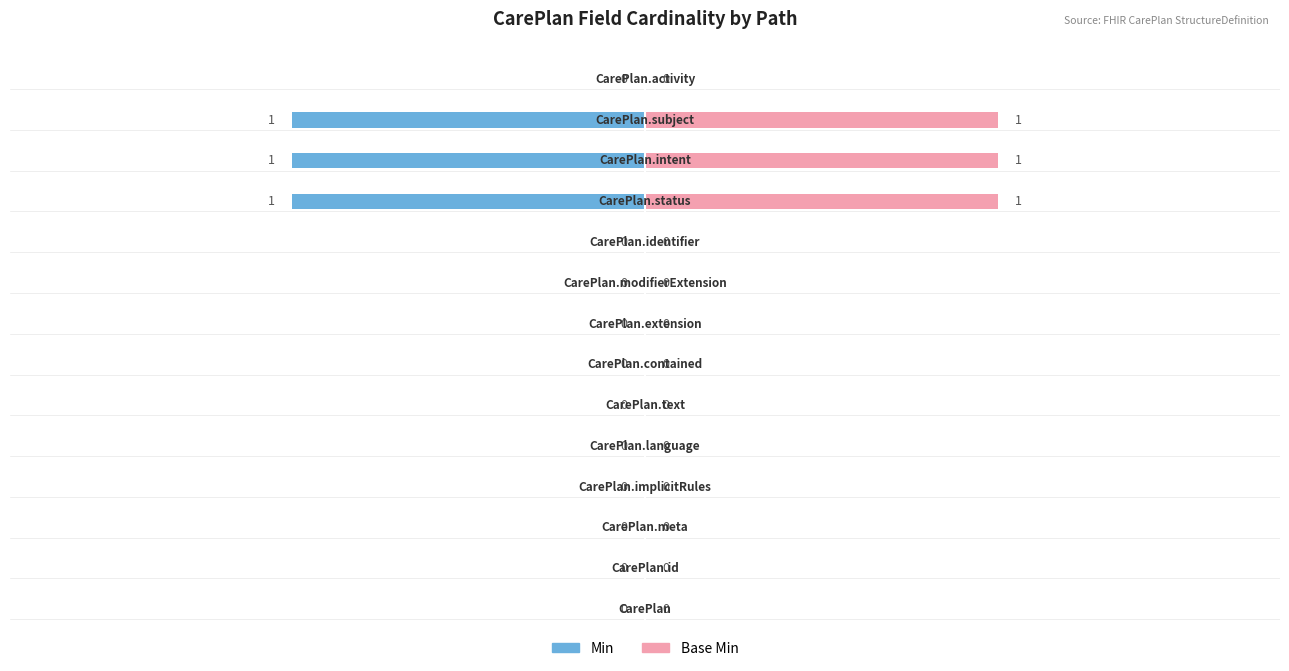

How many Base Min values are between 0 and 1?

14